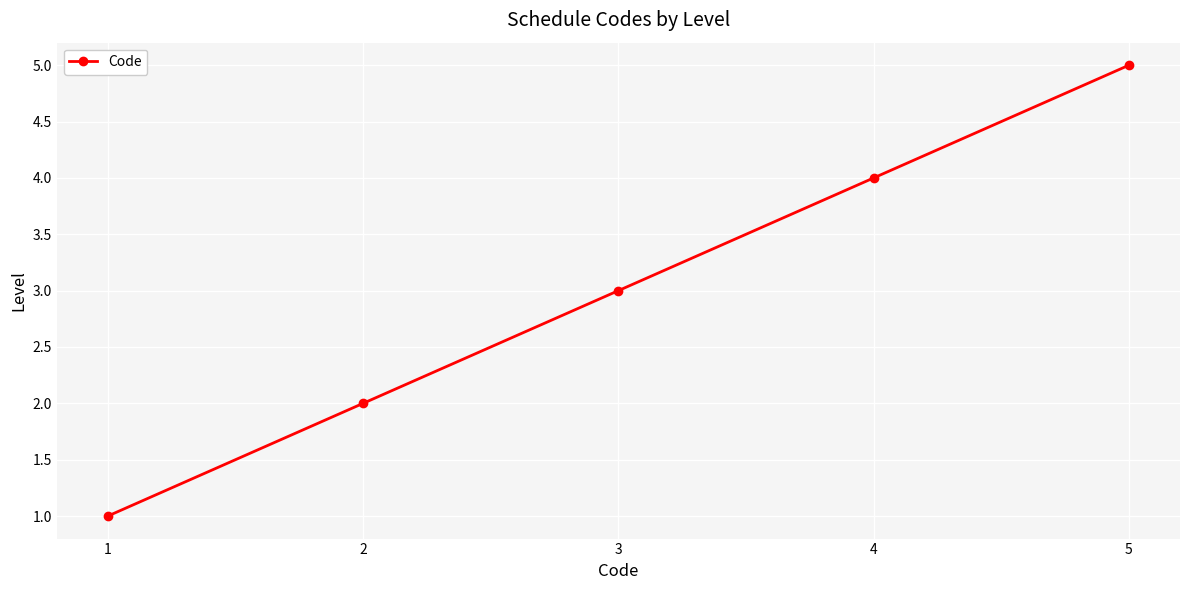

How many data points does each series have?

5